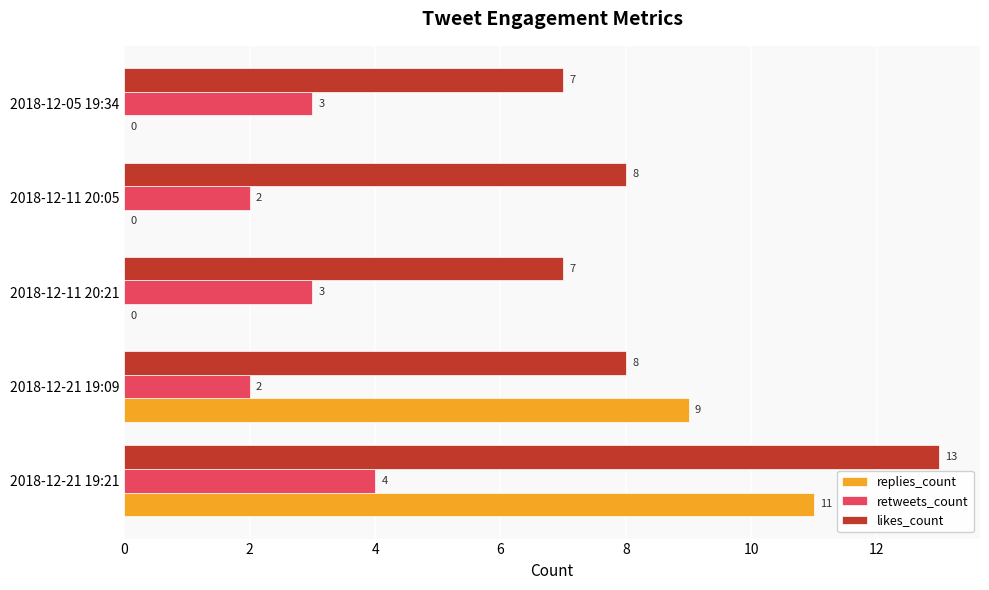

Which series changed the most between 2018-12-21 19:21 and 2018-12-11 20:05?

replies_count